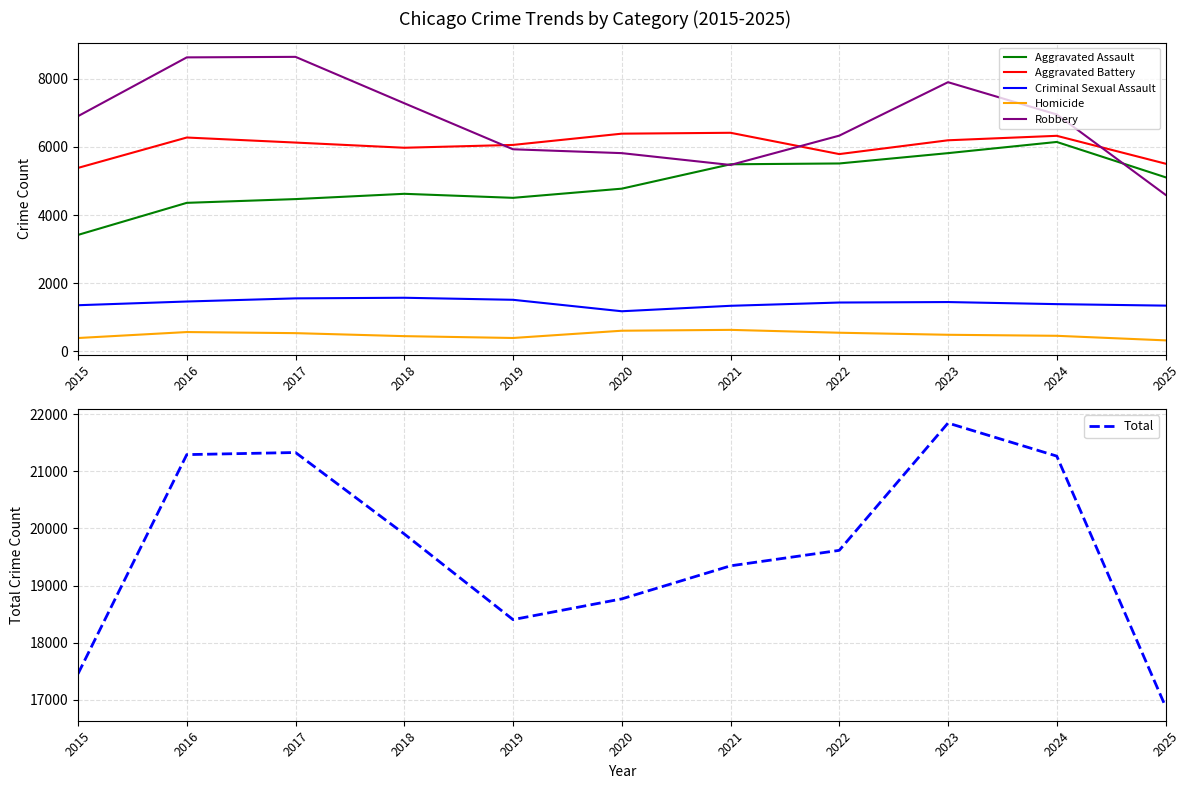

Does the chart display data point markers on the line(s)?

No